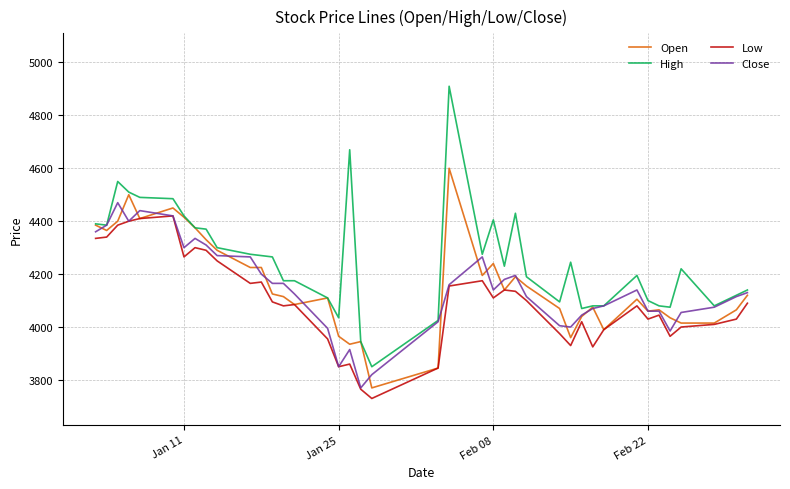

True or false: High and Low cross at least once.

False